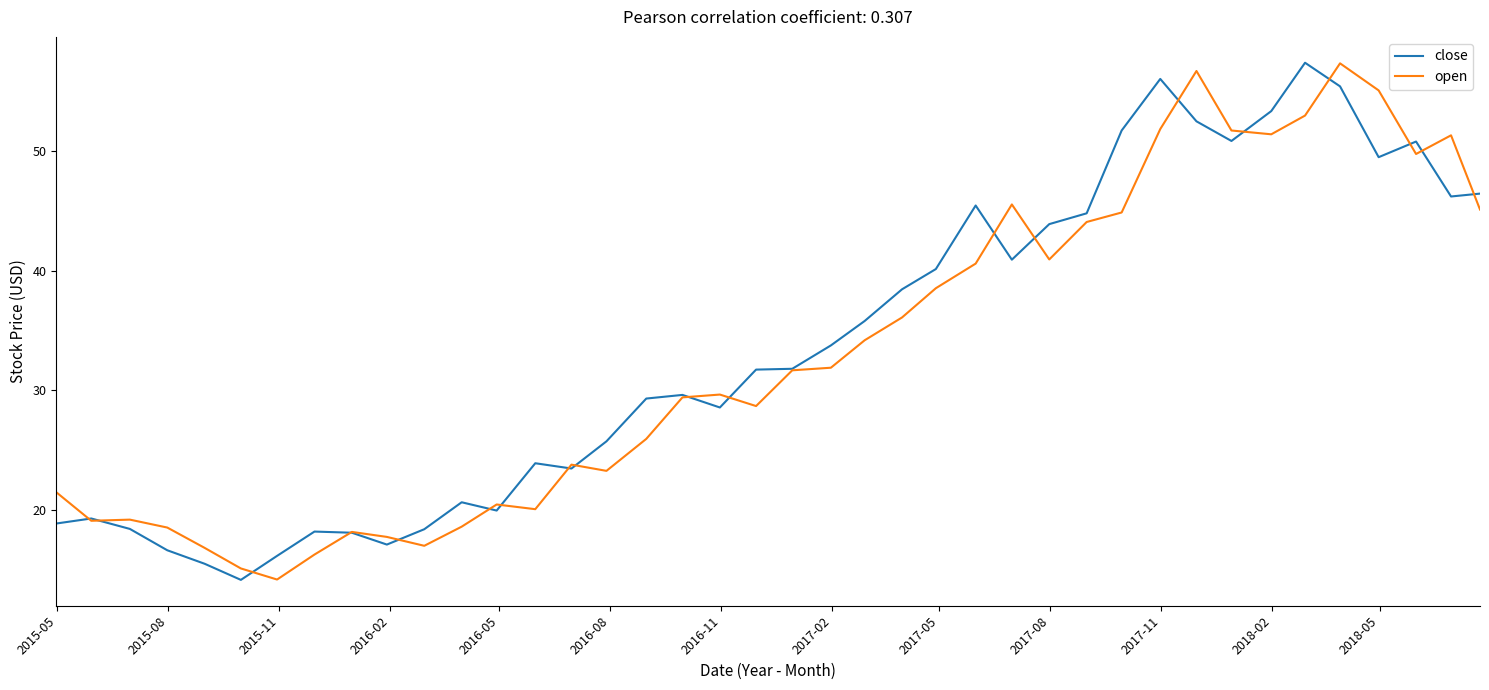

What is the difference between the maximum and second lowest values in the open series?

42.2